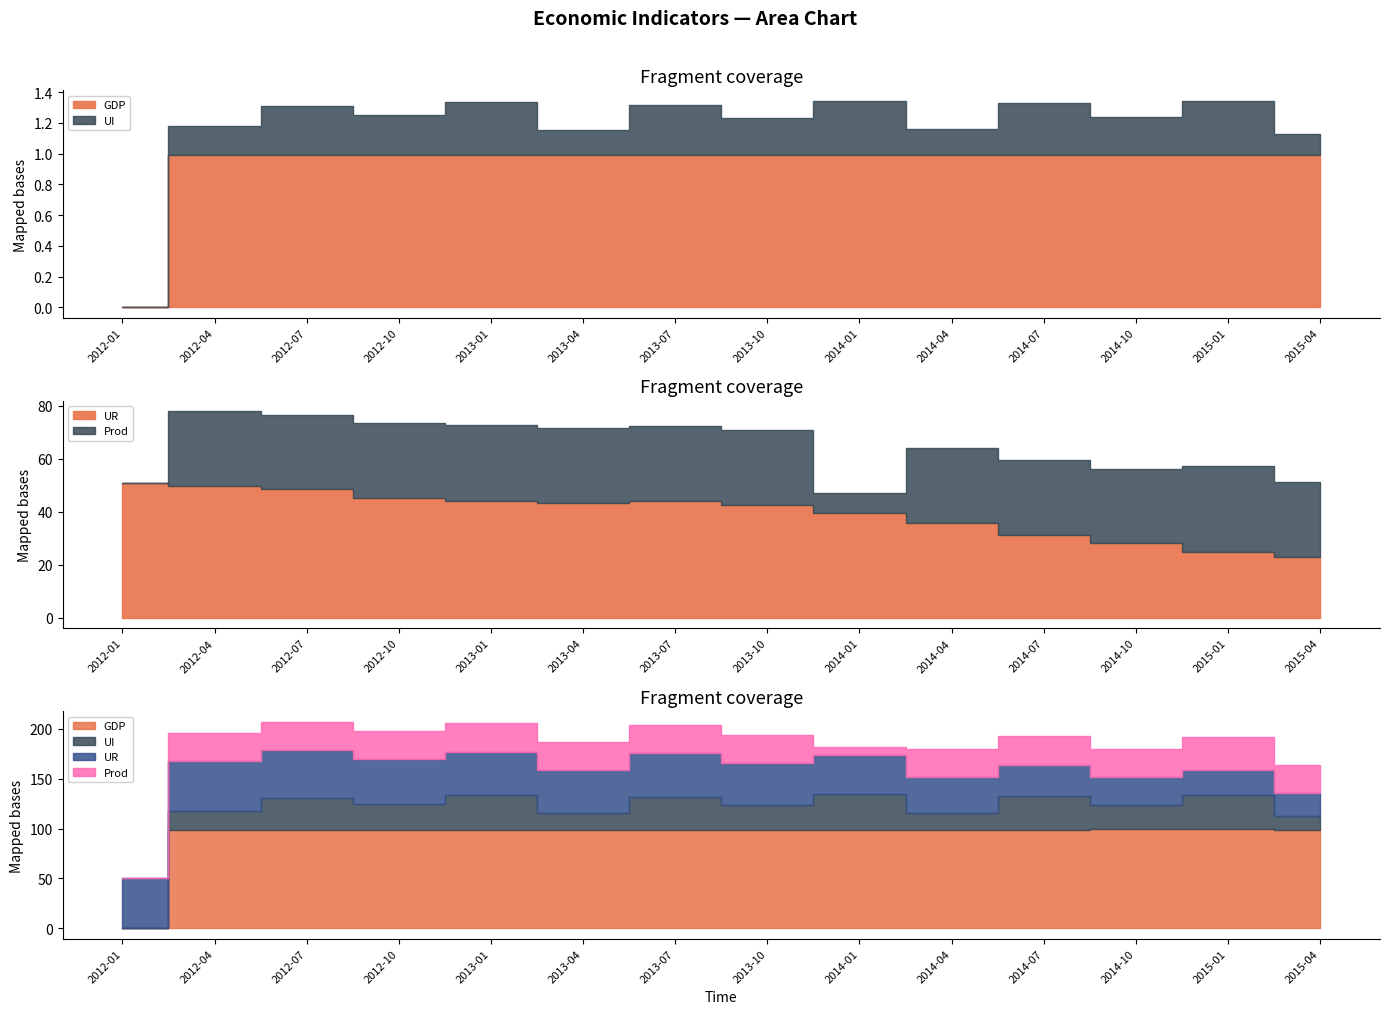

What is the approximate value of GDP at 2012-04?

1.0